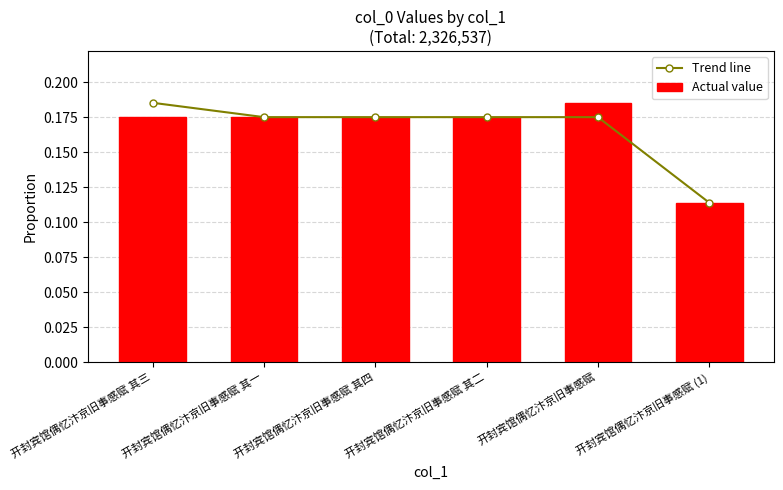

At which label does Actual value reach its minimum?

开封宾馆偶忆汴京旧事感赋 (1)